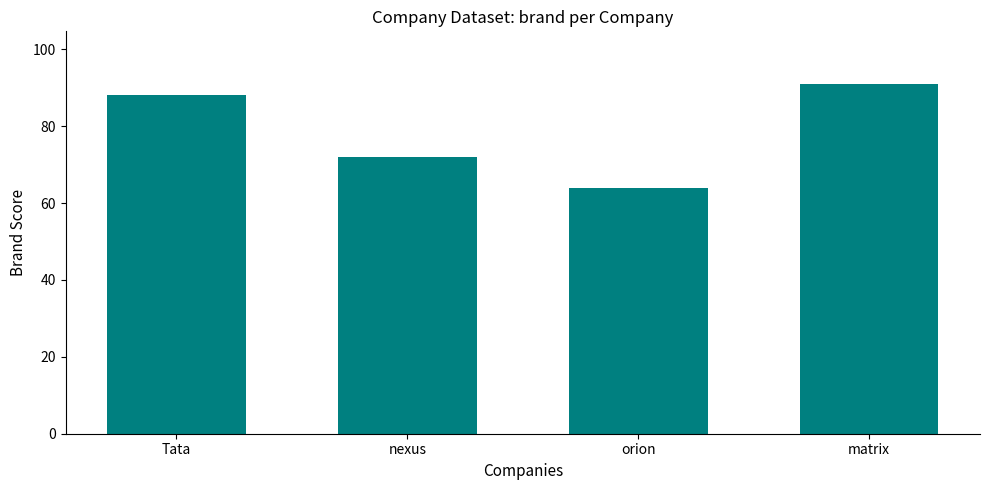

What is the value of the 1st bar from the left?

88